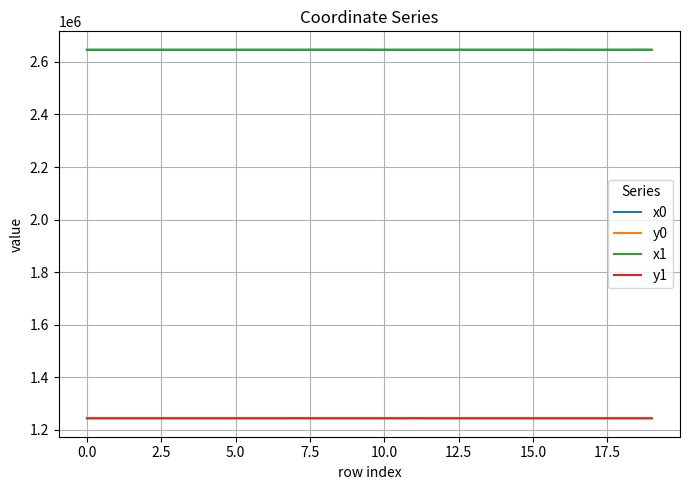

True or false: x0 and y1 cross at least once.

False